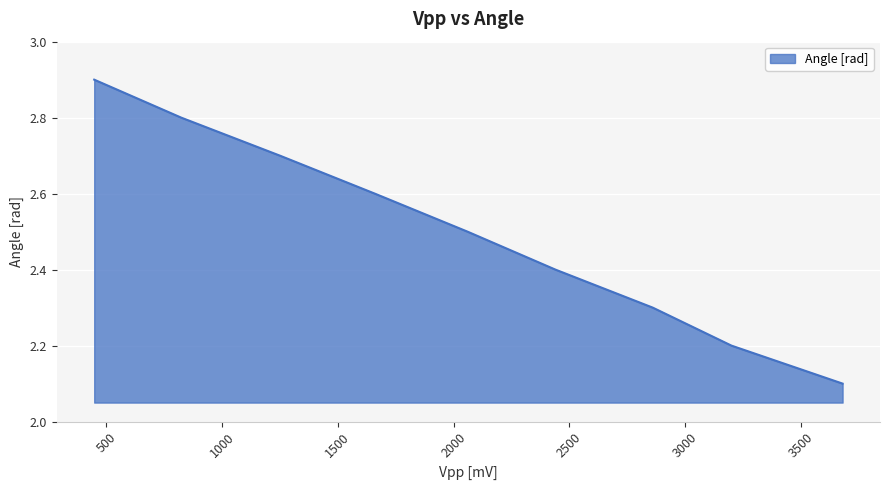

What is the sum of all values?

22.5